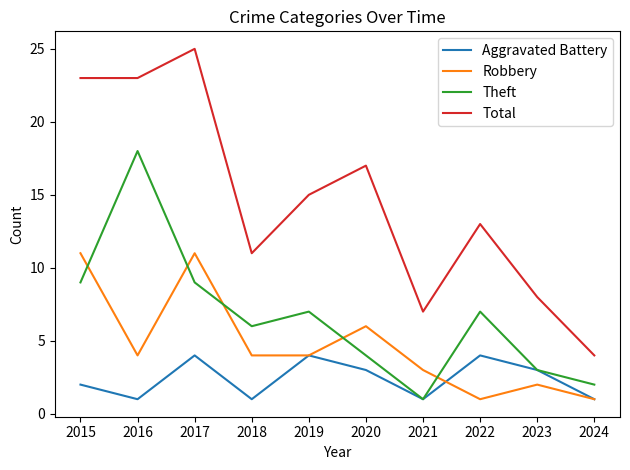

At 2017, list the series in order from smallest to largest.

Aggravated Battery, Theft, Robbery, Total